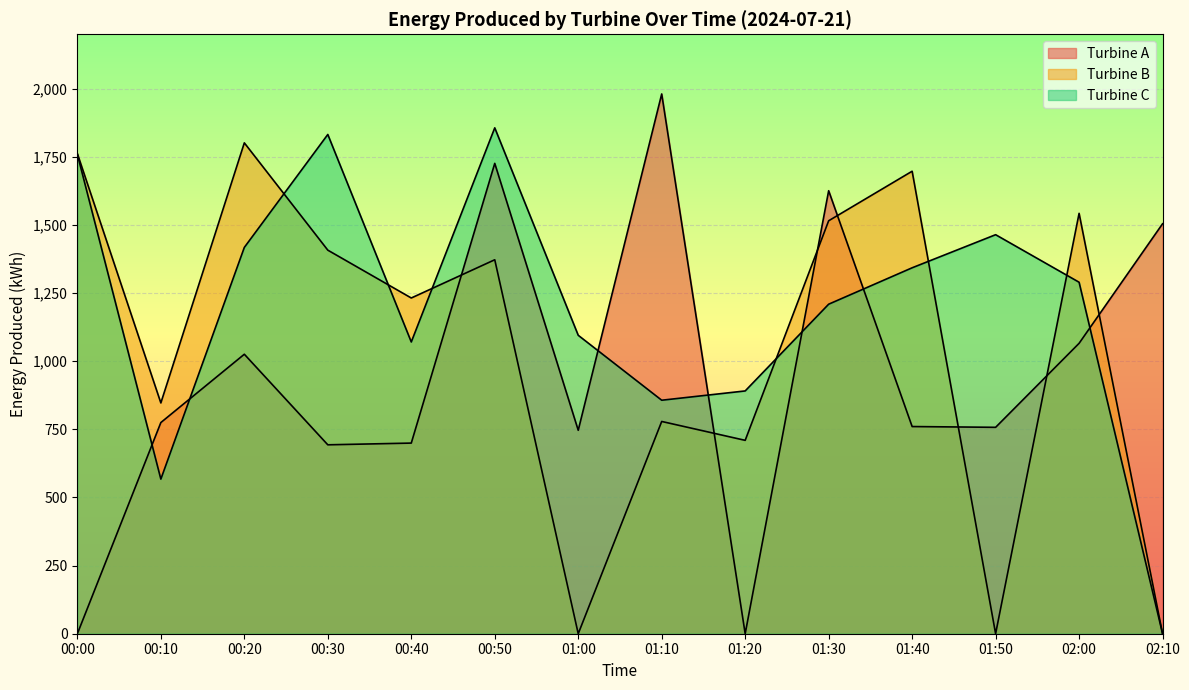

Count the number of data series in this chart.

3